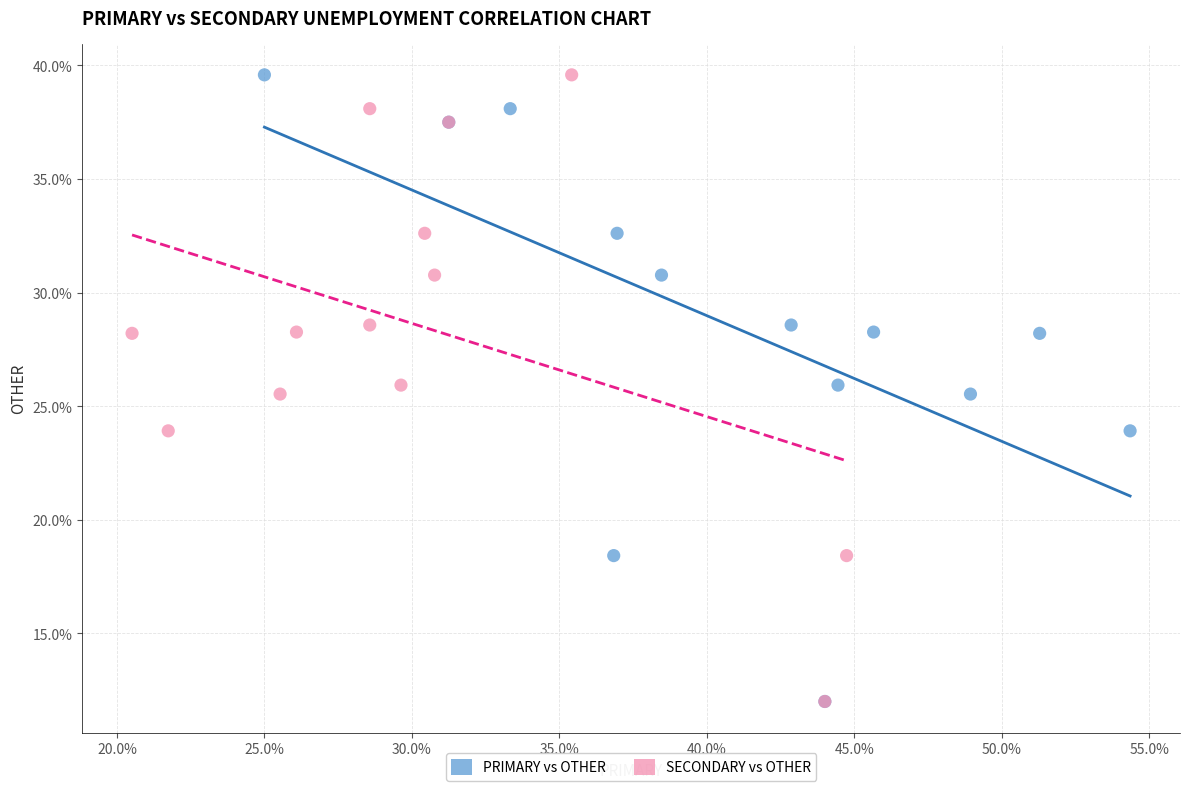

What are all the series names shown in the legend?

PRIMARY vs OTHER, SECONDARY vs OTHER